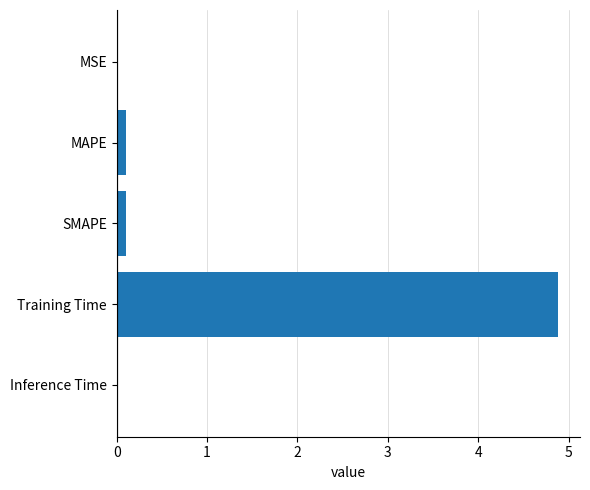

Which label corresponds to the largest value in the chart?

Training Time